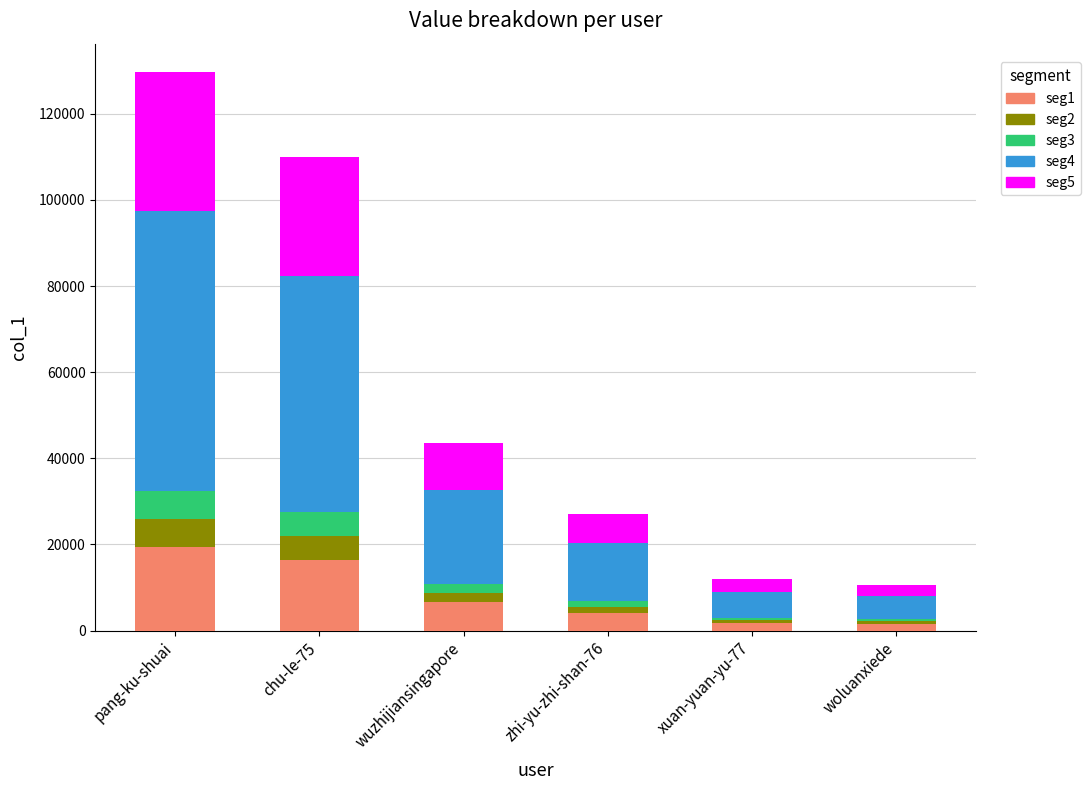

At which label does seg1 reach its peak?

pang-ku-shuai